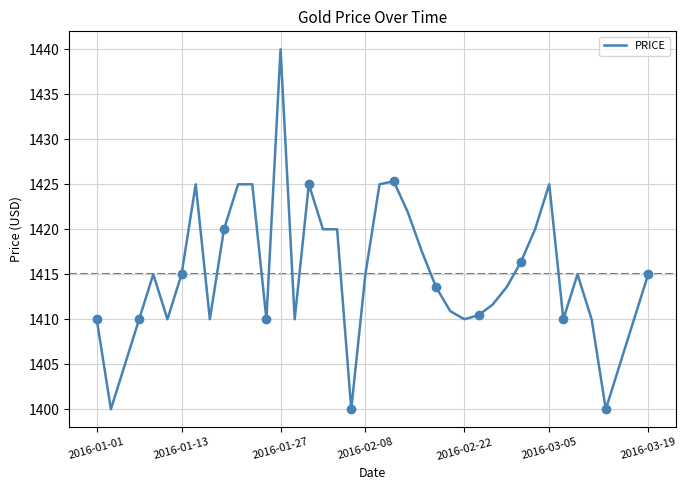

Read the value at 34.

1415.0